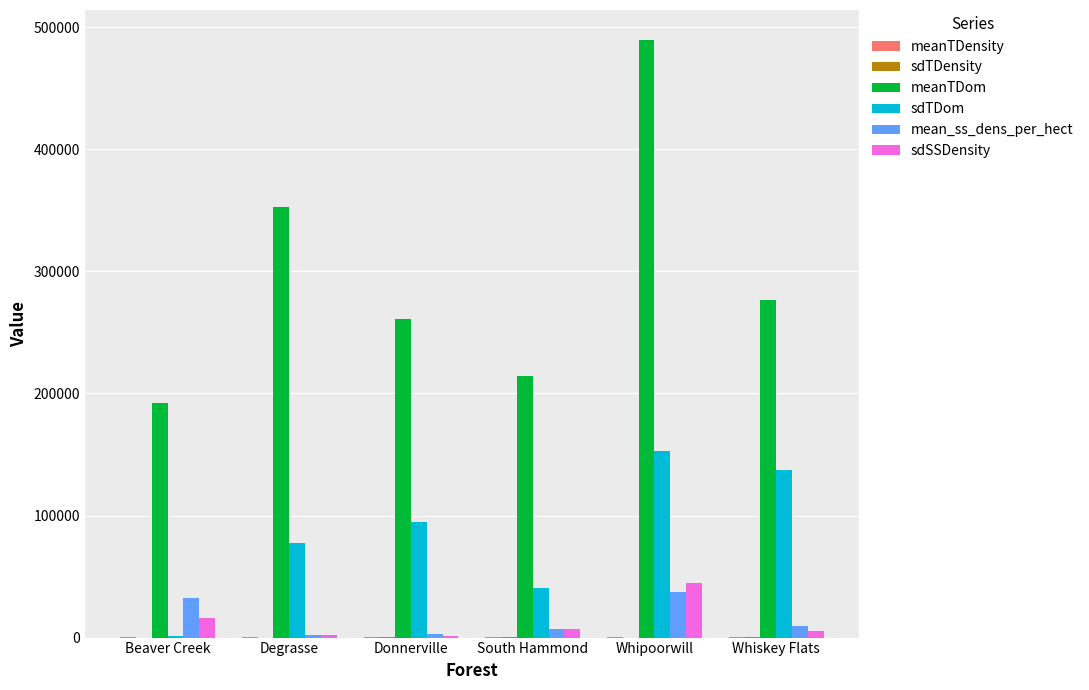

How many categories are shown in the chart?

6